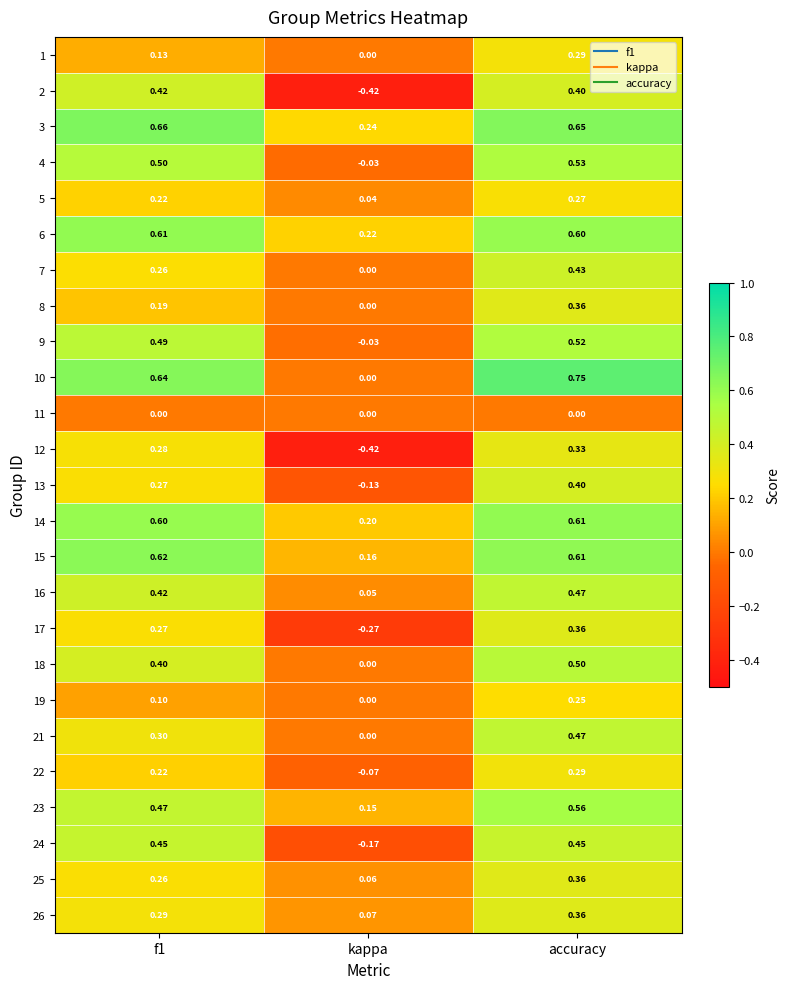

Which series changed the most between f1 and kappa?

2